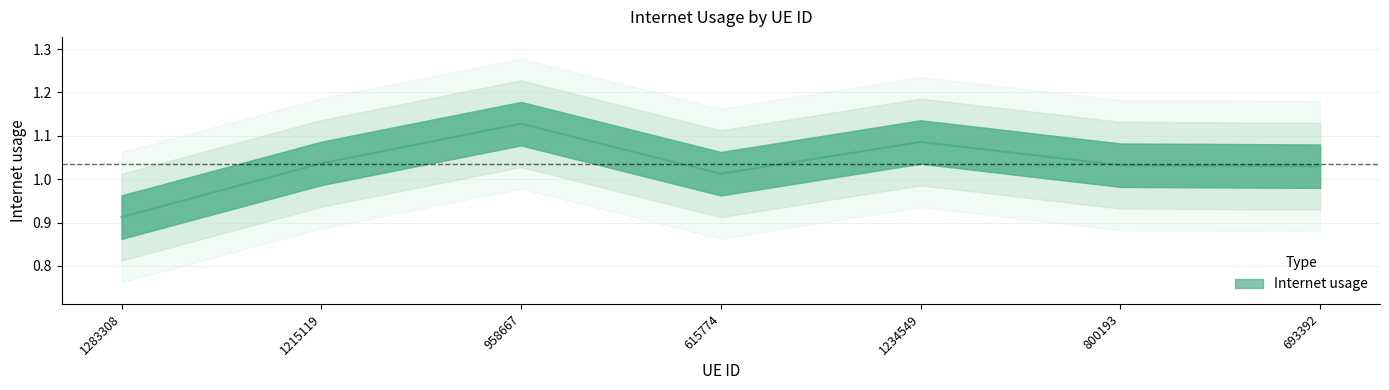

What value does the data have at 1283308?

0.9